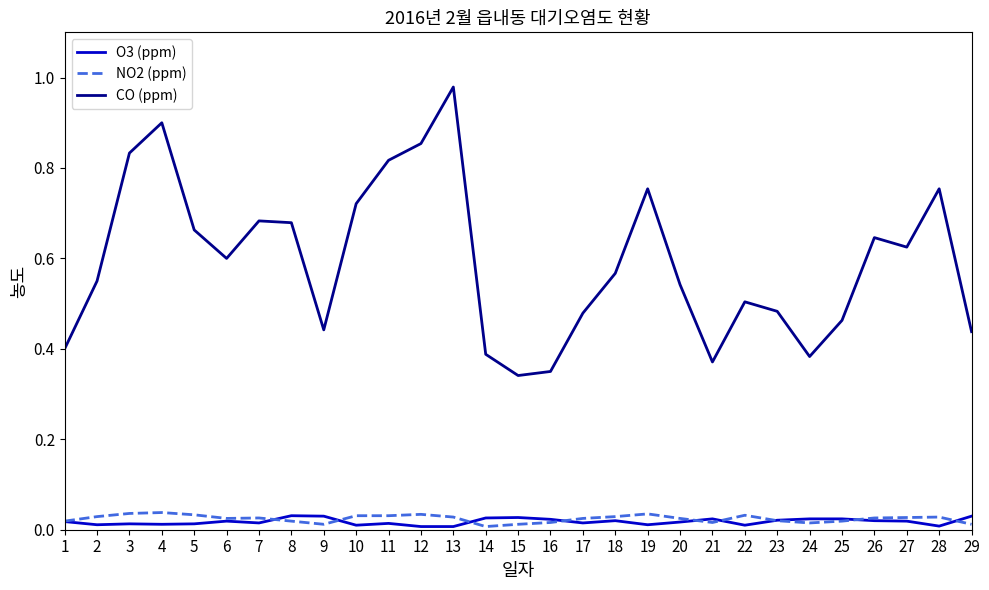

Which series has the largest total across all categories?

CO (ppm)